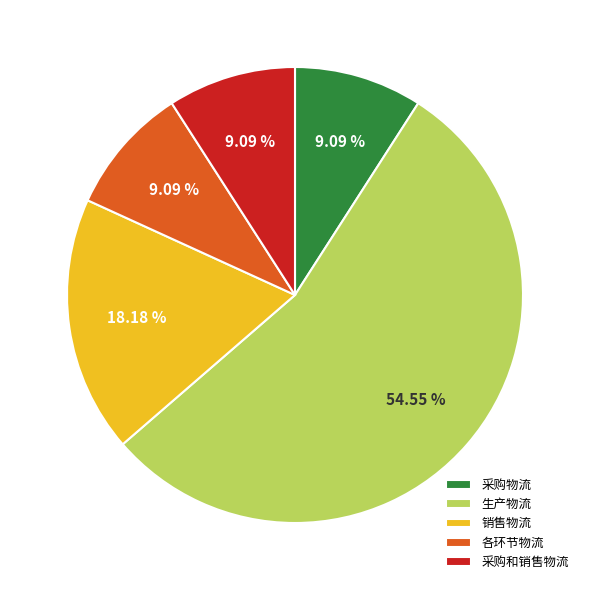

How many segments does this pie chart have?

5